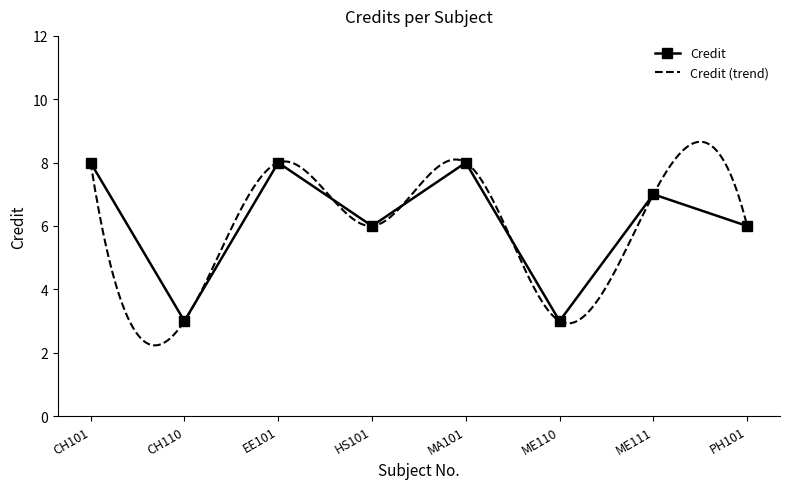

What is the difference between the maximum and second lowest values?

5